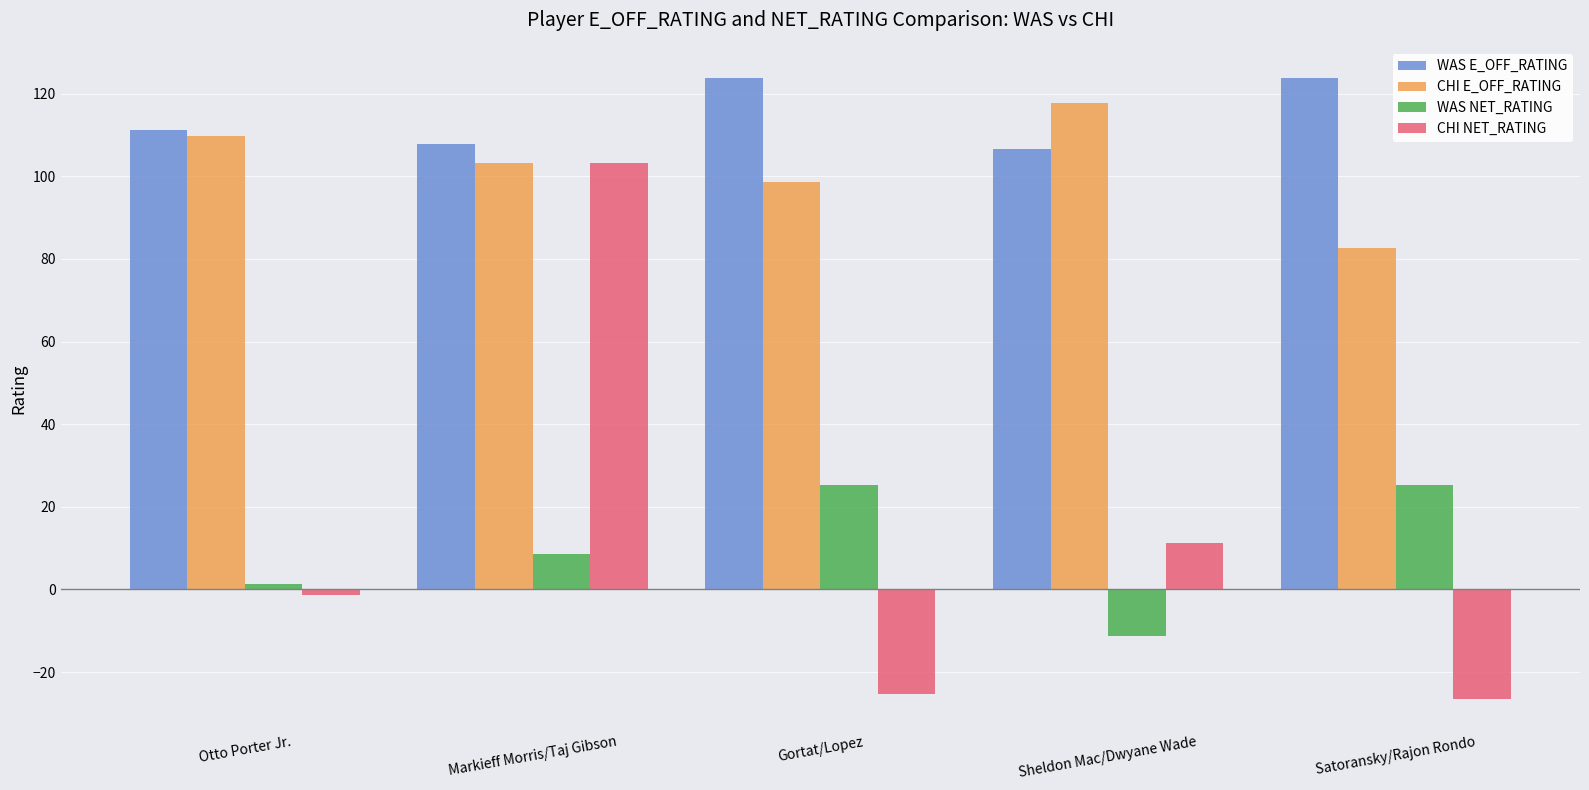

Rank the series by their maximum value, from highest to lowest.

WAS E_OFF_RATING, CHI E_OFF_RATING, CHI NET_RATING, WAS NET_RATING